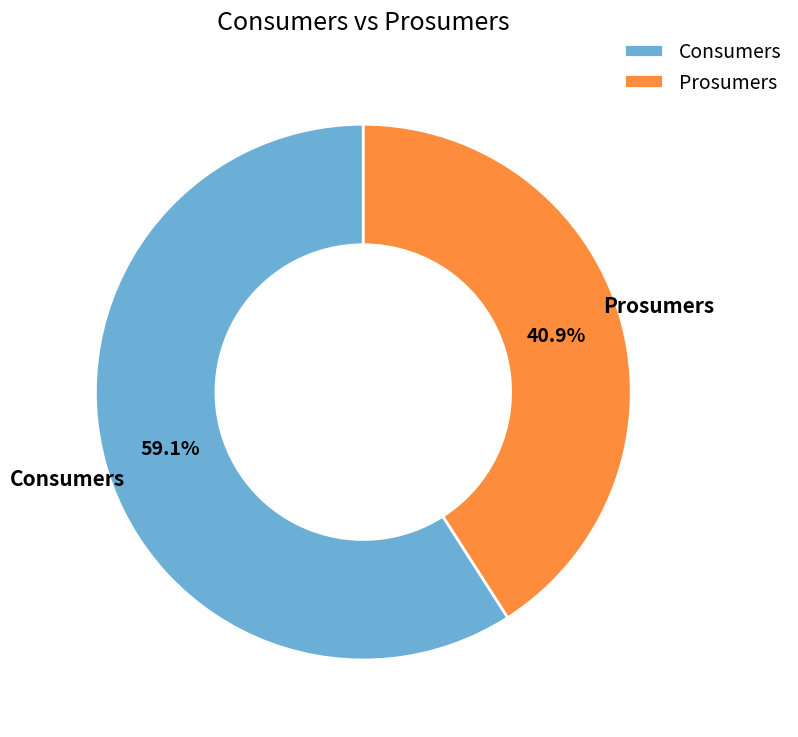

The Prosumers slice represents 41% of the pie. True or false?

True